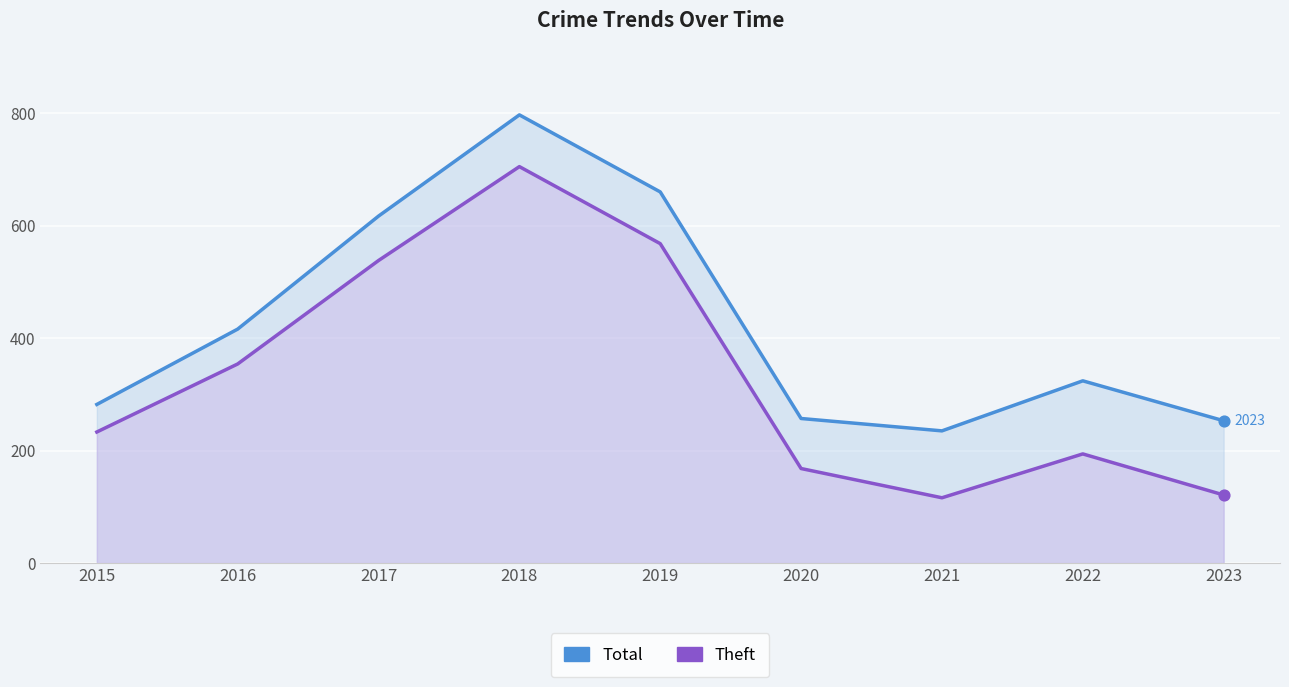

At which category is the sum across all series the highest?

2018